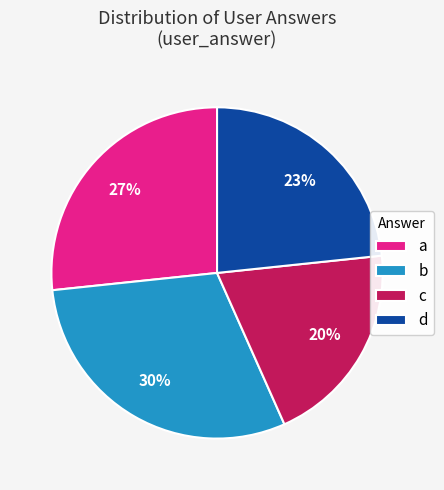

Rank the categories by value from lowest to highest.

c, d, a, b